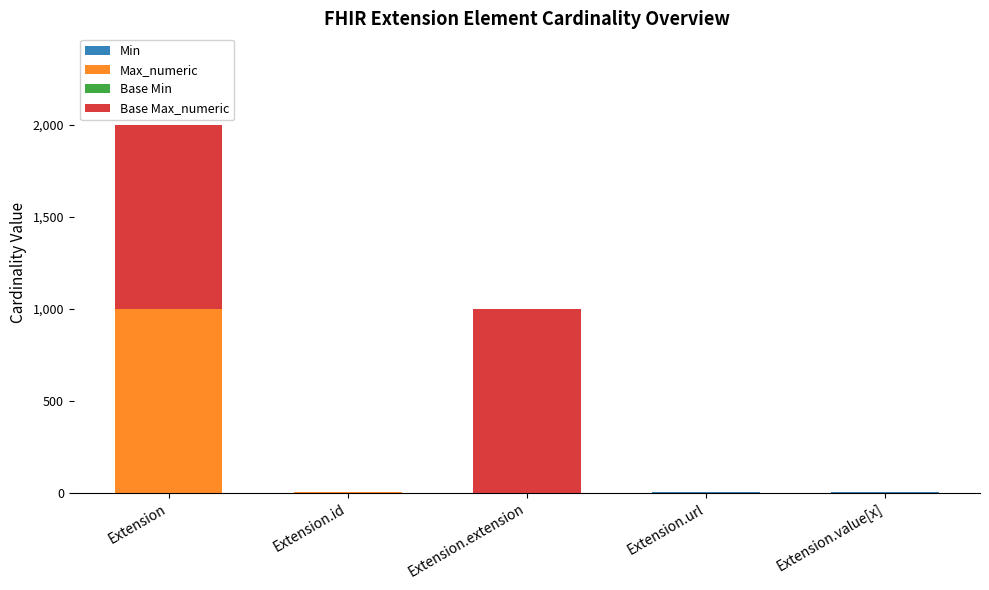

At which category is the sum across all series the highest?

Extension